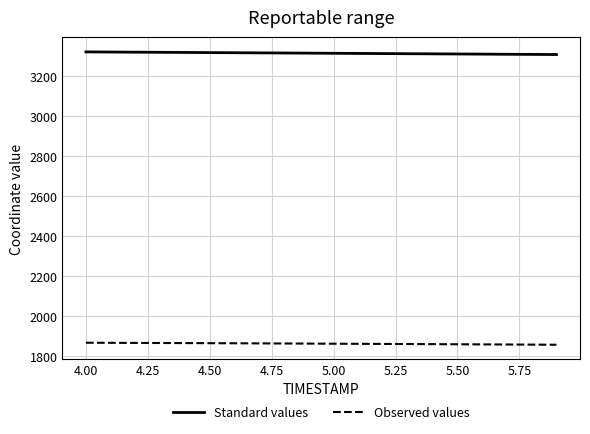

List the series in order of their peak value, highest first.

Standard values, Observed values